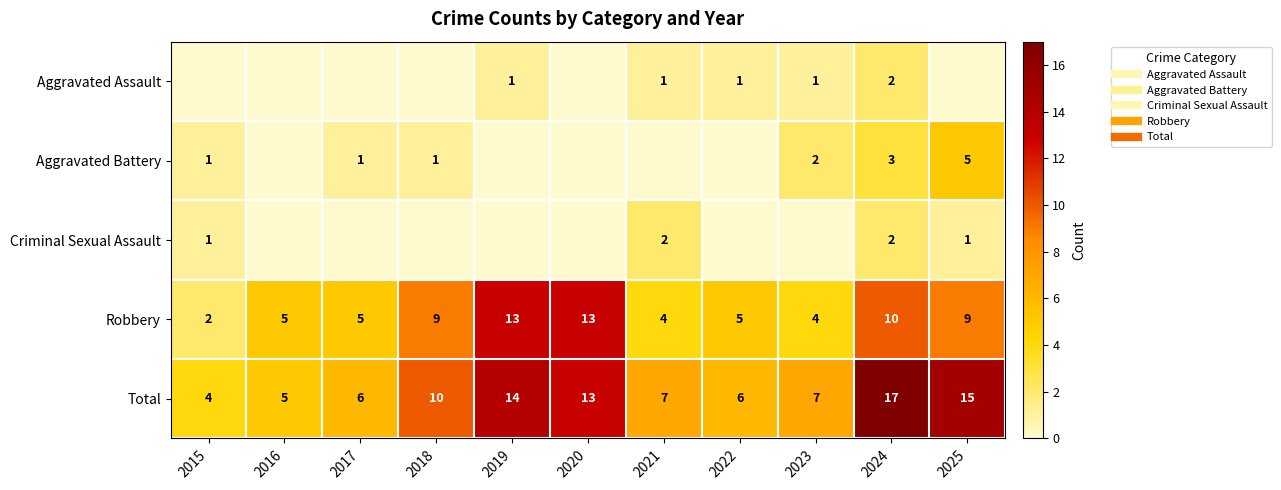

At which category does the chart reach its minimum across all series?

2015